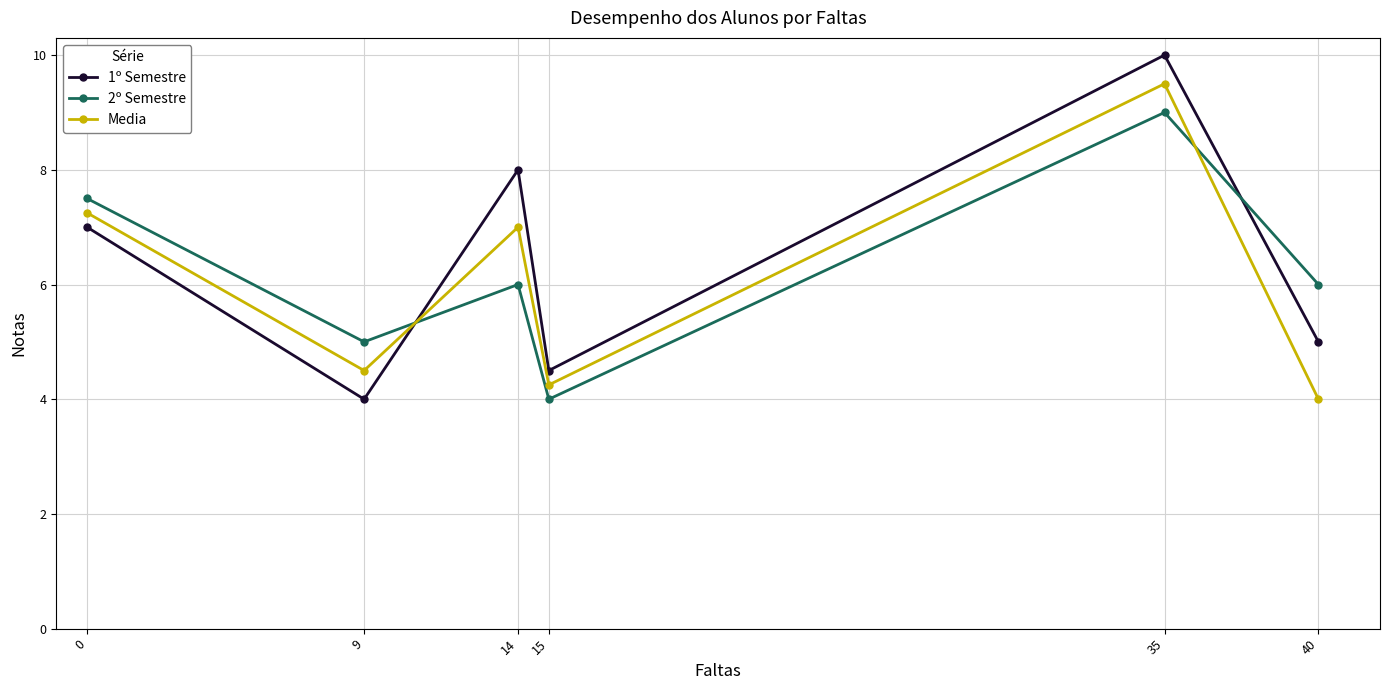

What is the difference between the maximum and minimum values in the 2º Semestre series?

5.0